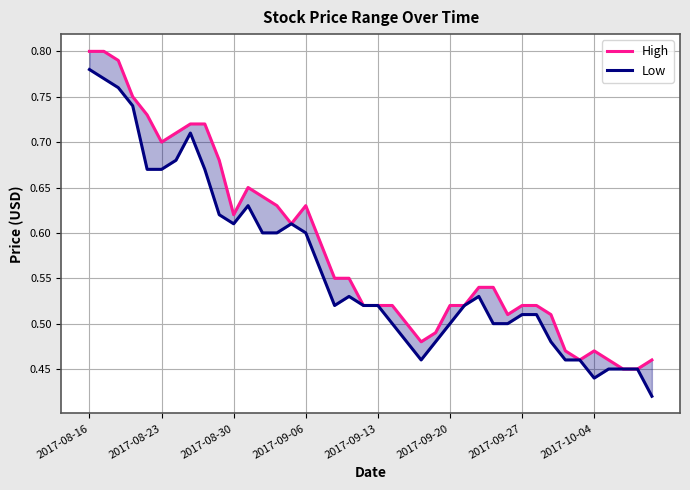

True or false: High has more than 1 points higher than both neighbors.

True